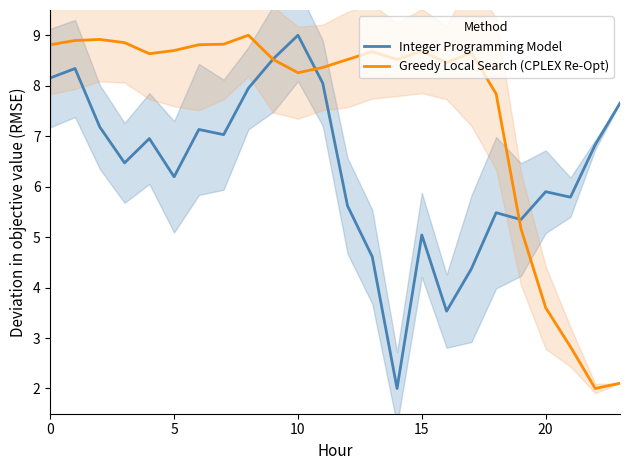

Count the number of categories in the chart.

24